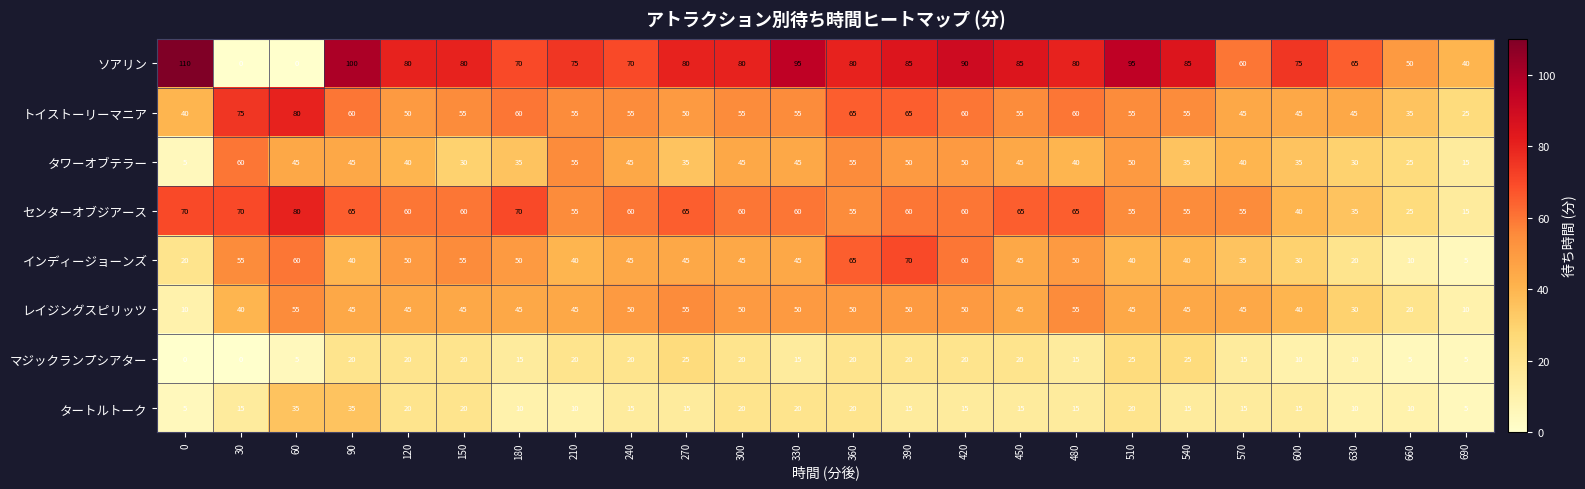

Which series changed the most between 30 and 390?

ソアリン